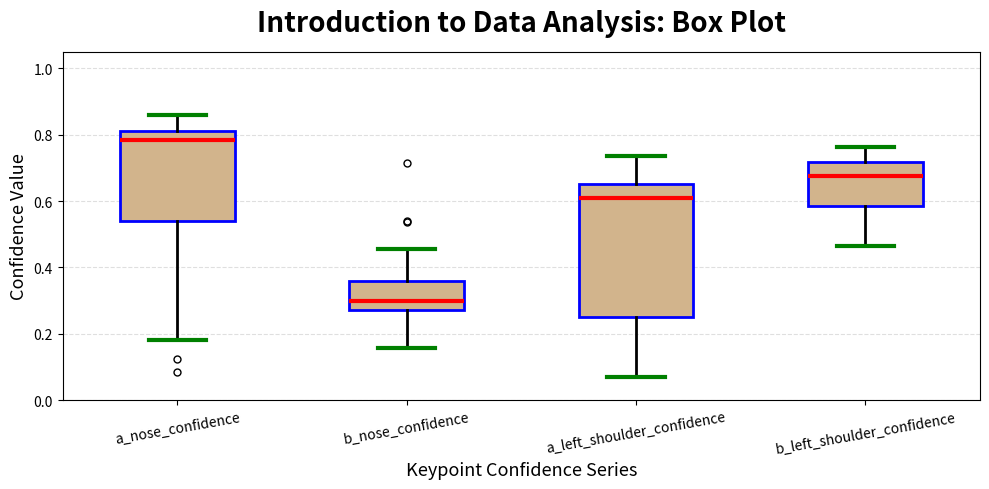

Where does the median line of the box for a_nose_confidence sit on the y-axis? The values are not printed on the chart, so give them approximately, as read against the axis.

0.78